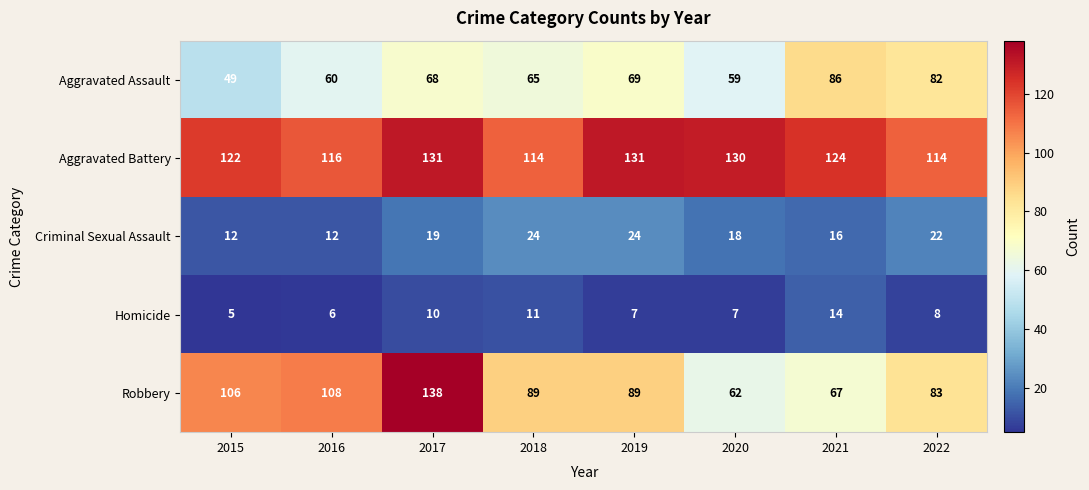

At which category does the chart reach its minimum across all series?

2015